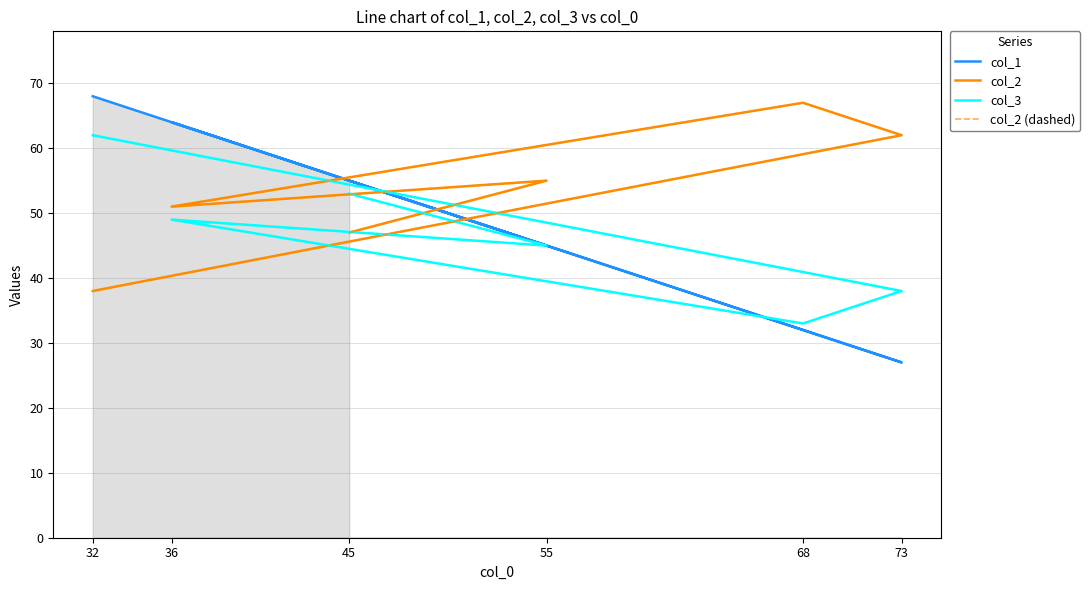

How many col_2 values are between 47 and 62?

4